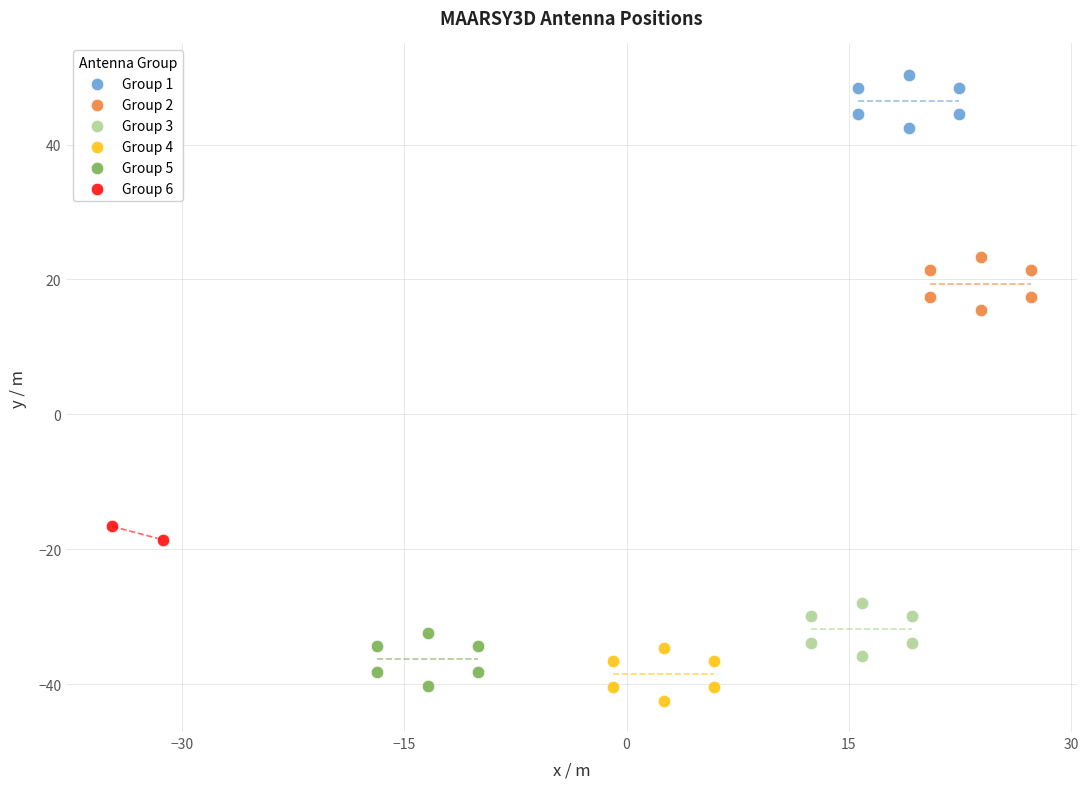

What are all the series names shown in the legend?

Group 1, Group 2, Group 3, Group 4, Group 5, Group 6